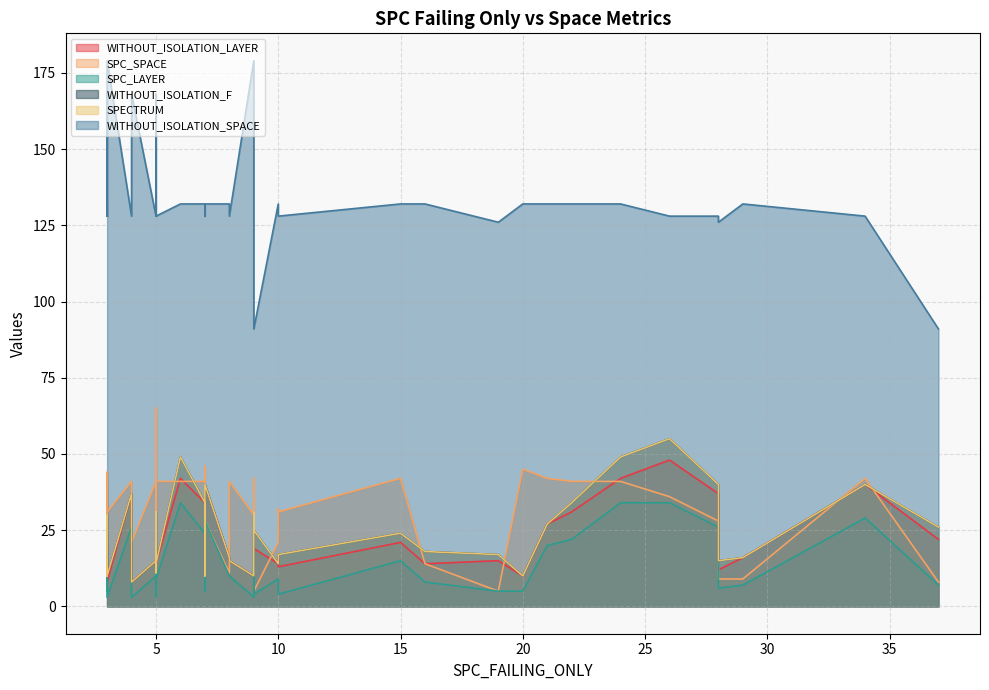

Between 5 and 26, which series saw the biggest shift?

WITHOUT_ISOLATION_F